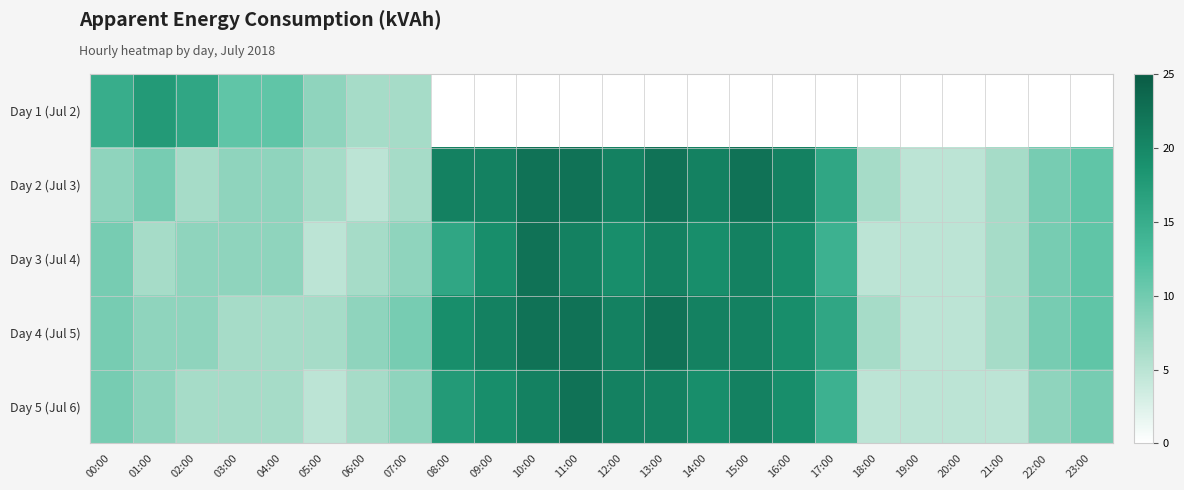

At 04:00, list the series in order from largest to smallest.

Day 1 (Jul 2), Day 2 (Jul 3), Day 3 (Jul 4), Day 4 (Jul 5), Day 5 (Jul 6)